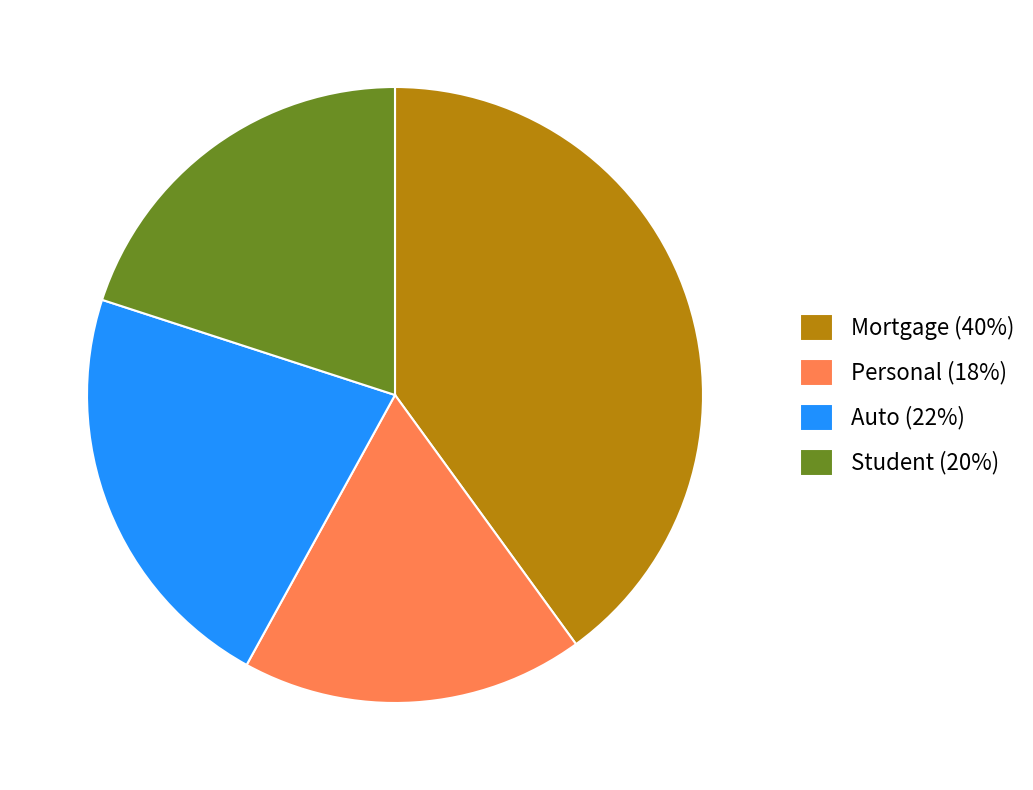

Combined, do Personal and Mortgage account for over 50%?

Yes